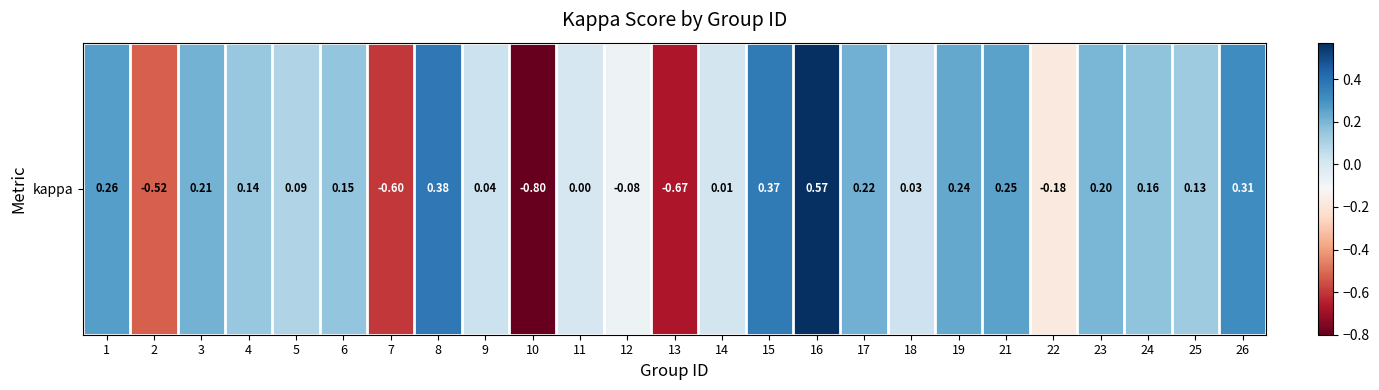

What is the sum of the values at 25 and 12?

0.1